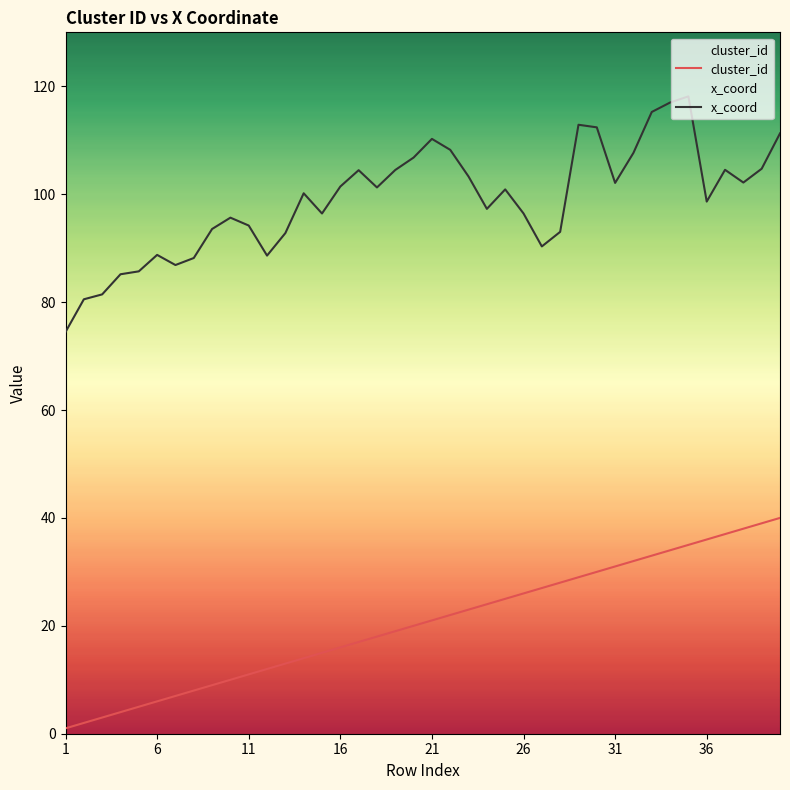

Which series has the largest total across all categories?

x_coord